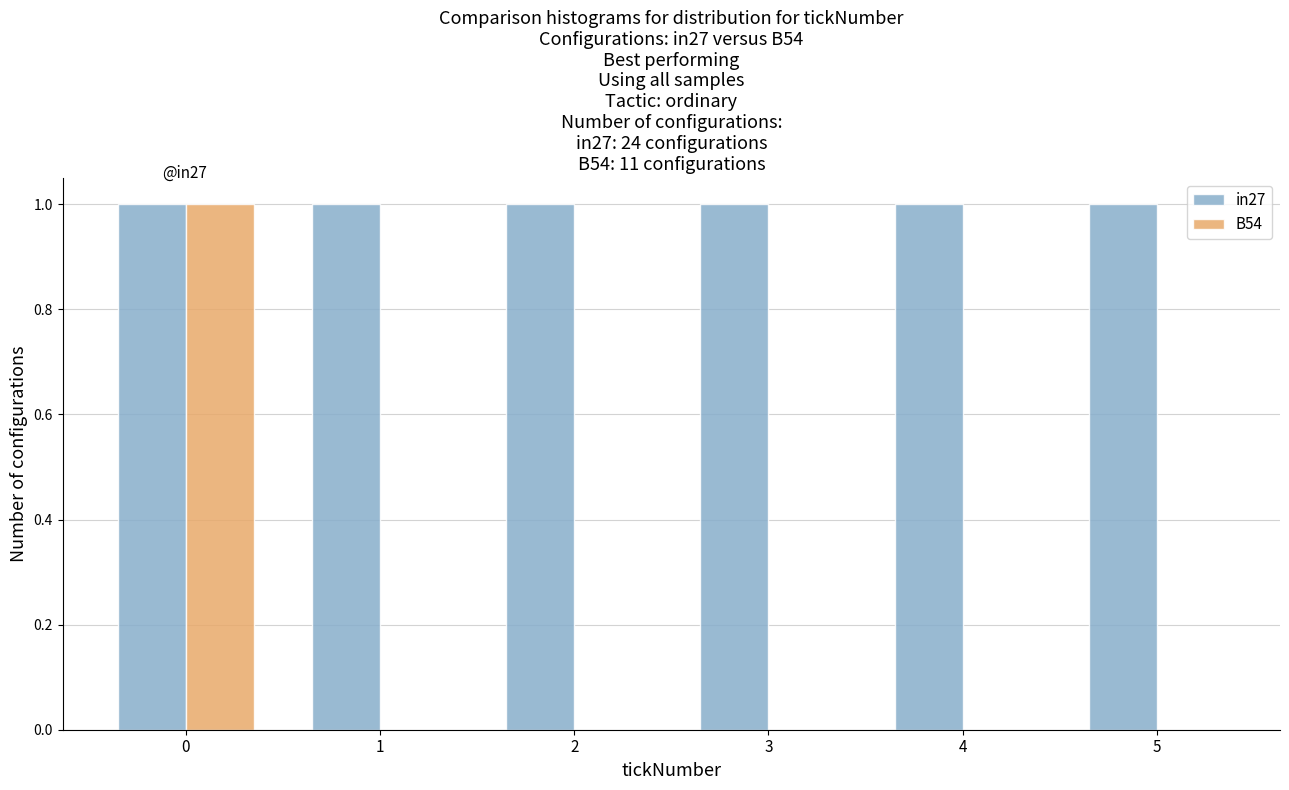

Reading left to right, transcribe all the data shown in this chart.

in27: 0=1	1=1	2=1	3=1	4=1	5=1
B54: 0=1	1=0	2=0	3=0	4=0	5=0